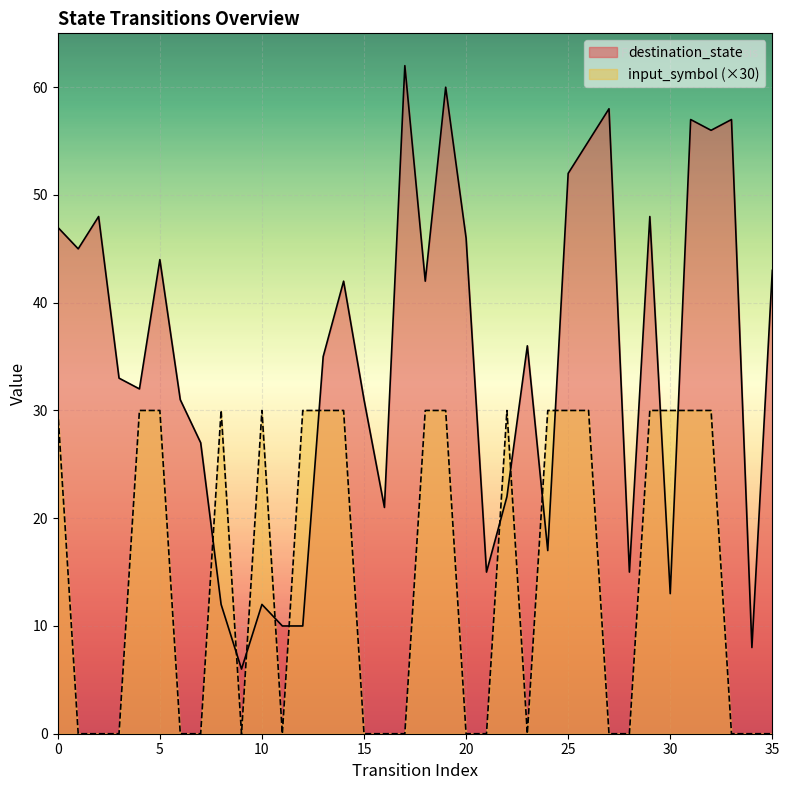

True or false: input_symbol_numeric and destination_state intersect in this chart.

True